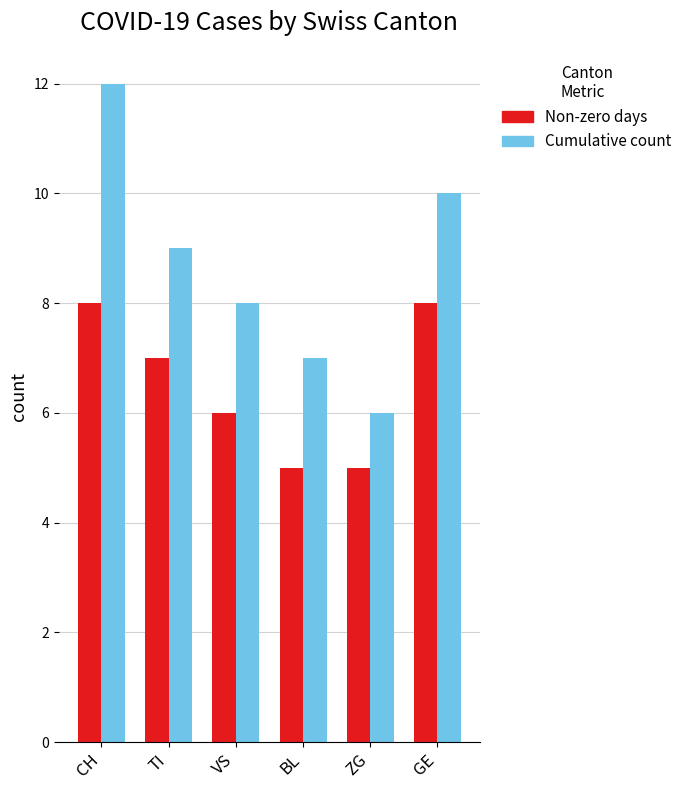

How many Cumulative count values are between 7 and 10?

4